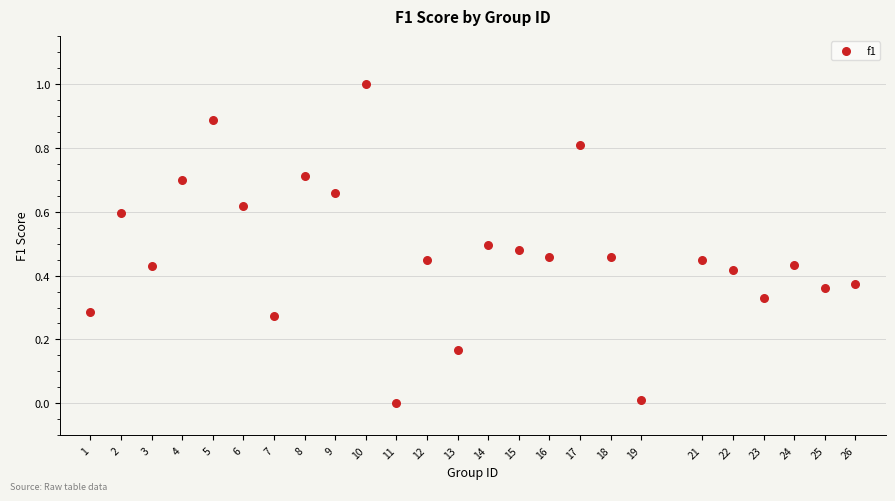

What is the range of Y values (max minus min)?

1.0